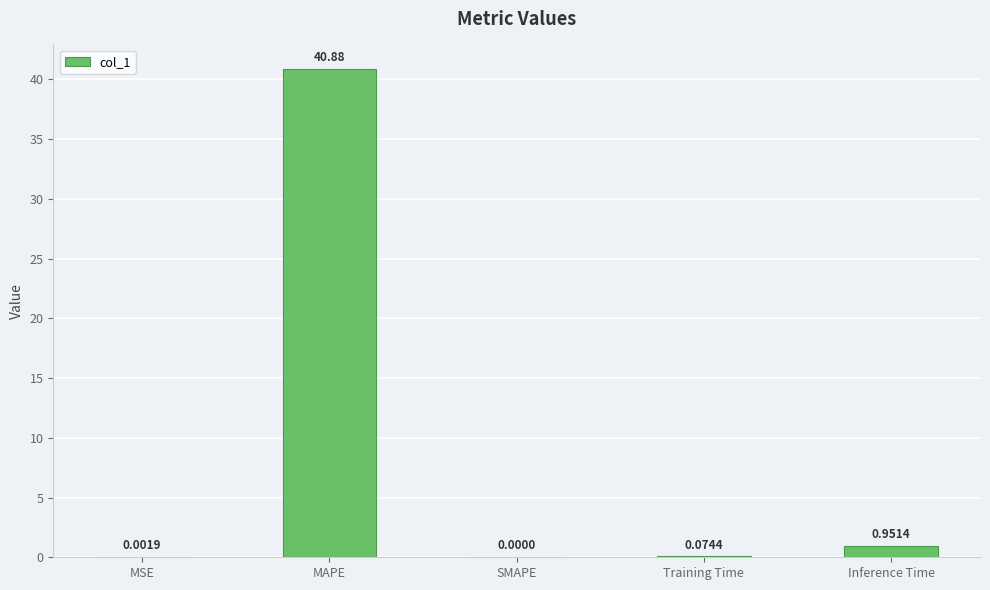

Are the bars horizontal?

No